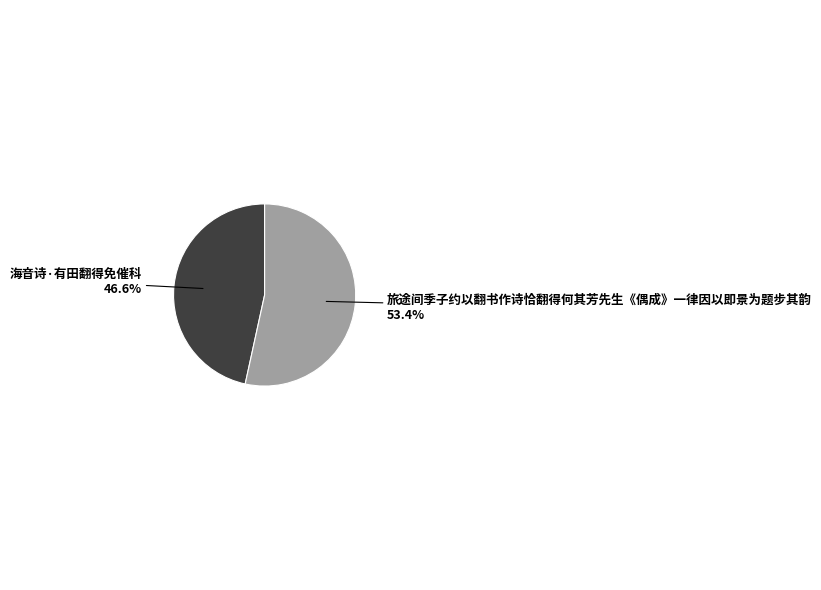

Does any single category account for the majority?

Yes